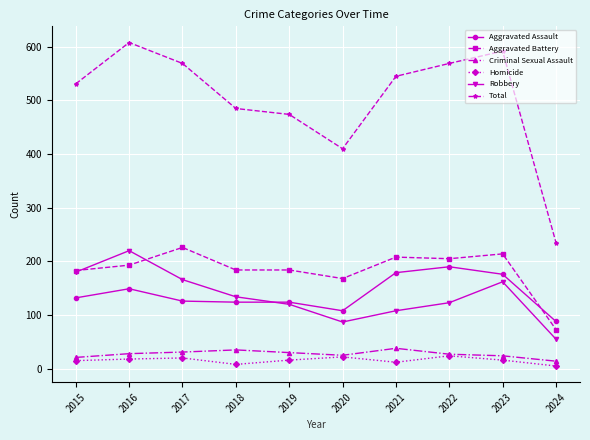

Does the chart have visible grid lines?

Yes